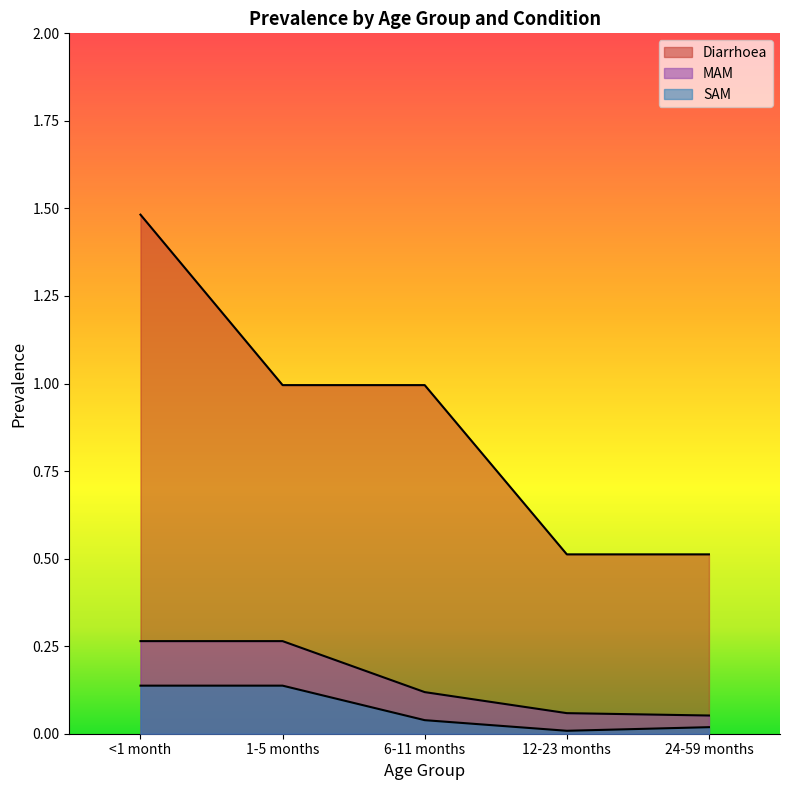

At which label does SAM reach its peak?

<1 month